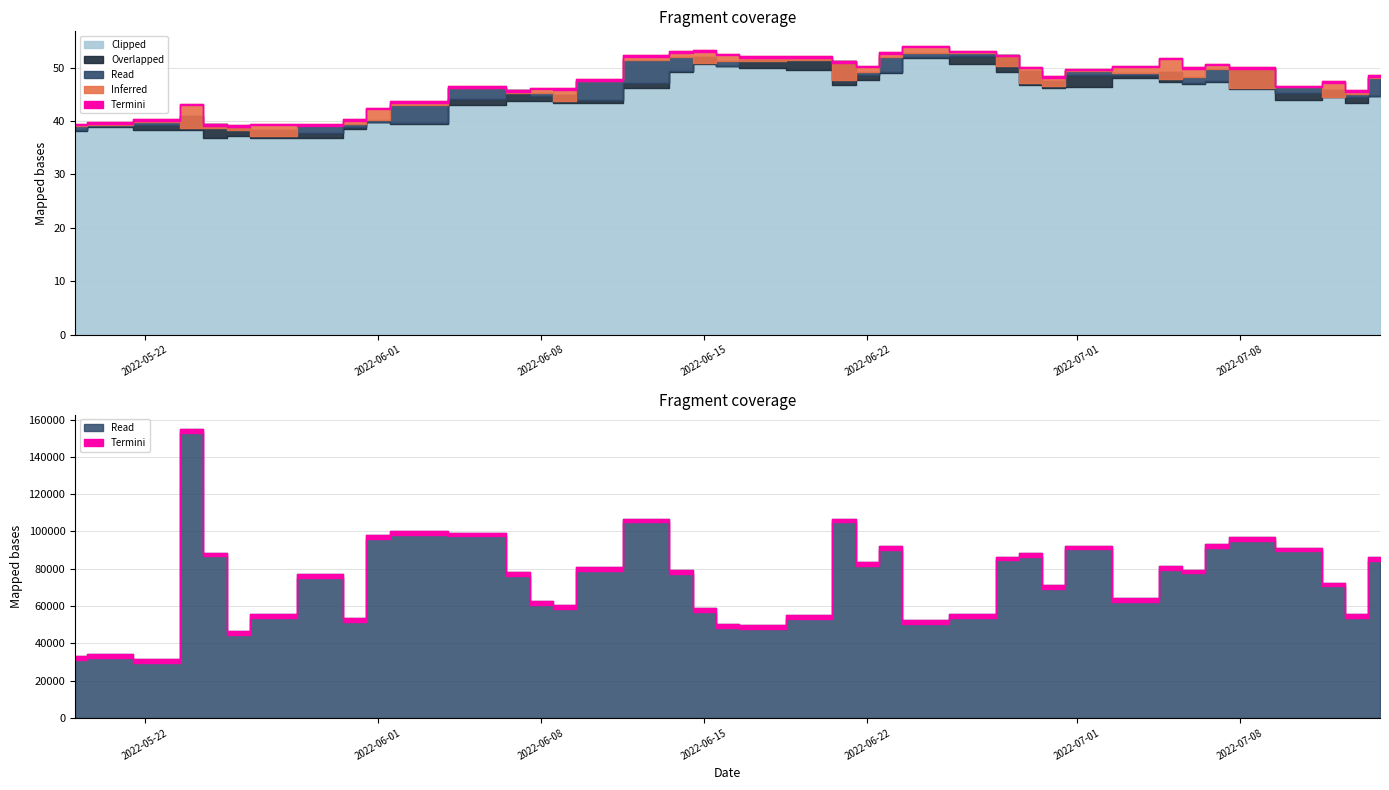

Reading left to right, extract all data points from this chart.

low: 0=38.1	1=38.8	2=38.3	3=38.4	4=36.9	5=37.1	6=36.9	7=36.9	8=38.6	9=39.7	10=39.4	11=43.0	12=43.7	13=43.7	14=43.5	15=43.4	16=46.2	17=49.2	18=50.7	19=50.4	20=49.8	21=49.5	22=46.7	23=47.6	24=49.1	25=51.7	26=50.7	27=49.2	28=46.7	29=46.2	30=46.4	31=48.0	32=47.3	33=46.9	34=47.3	35=45.9	36=43.9	37=44.5	38=43.4	39=44.7
open: 0=38.4	1=39.1	2=39.2	3=41.0	4=39.4	5=38.7	6=38.4	7=37.7	8=38.9	9=39.7	10=39.6	11=44.1	12=45.7	13=44.7	14=44.9	15=43.9	16=47.0	17=49.4	18=52.0	19=50.4	20=51.4	21=51.5	22=51.2	23=48.6	24=49.1	25=51.9	26=52.2	27=52.4	28=49.4	29=47.5	30=48.5	31=48.7	32=49.1	33=47.2	34=47.5	35=49.9	36=45.2	37=45.8	38=44.6	39=44.7
close: 0=39.1	1=39.2	2=39.9	3=38.6	4=38.7	5=38.3	6=37.1	7=39.2	8=39.4	9=40.2	10=43.0	11=46.1	12=45.3	13=45.3	14=43.7	15=47.6	16=51.4	17=51.9	18=50.8	19=51.1	20=51.3	21=51.4	22=47.7	23=49.2	24=51.9	25=52.6	26=52.7	27=50.3	28=47.2	29=46.6	30=49.4	31=49.0	32=47.8	33=48.2	34=49.8	35=46.1	36=46.4	37=44.5	38=45.1	39=48.0
high: 0=39.5	1=39.8	2=40.3	3=43.3	4=39.4	5=39.2	6=39.5	7=39.4	8=40.3	9=42.5	10=43.7	11=46.5	12=45.8	13=46.2	14=46.1	15=47.8	16=52.3	17=53.1	18=53.2	19=52.6	20=52.1	21=52.1	22=51.2	23=50.3	24=52.9	25=54.1	26=53.2	27=52.4	28=50.1	29=48.4	30=49.8	31=50.4	32=51.9	33=50.0	34=50.7	35=50.0	36=46.6	37=47.4	38=45.8	39=48.6